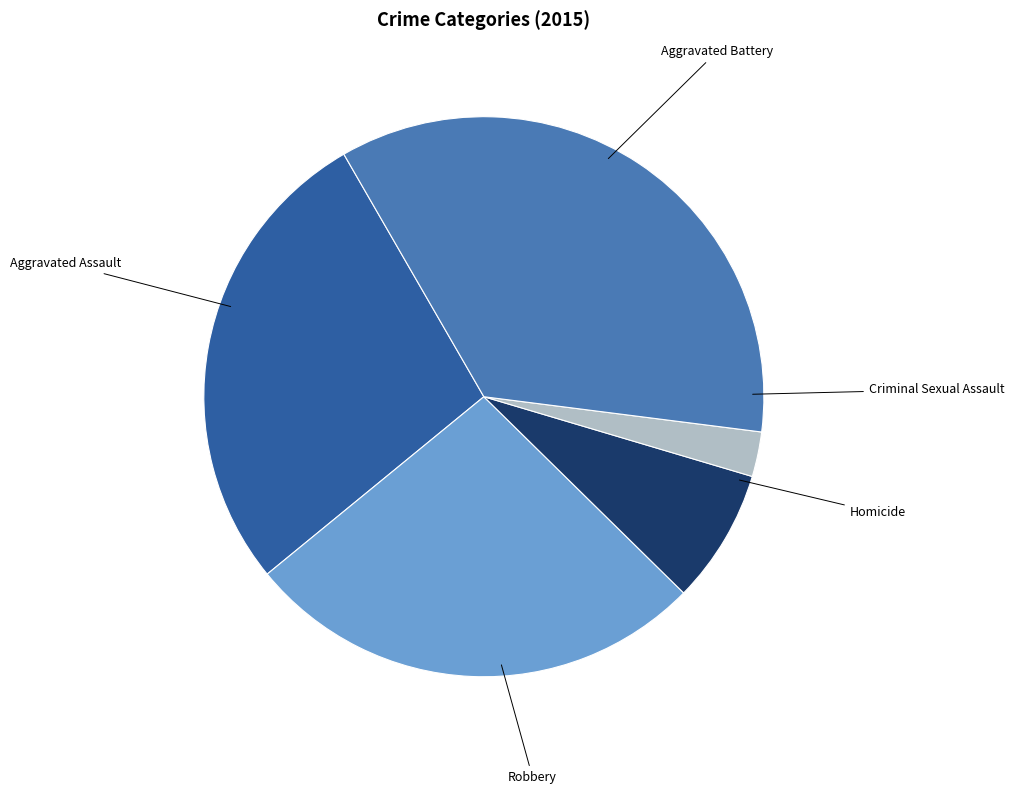

What percentage is NOT represented by Robbery?

64.7%